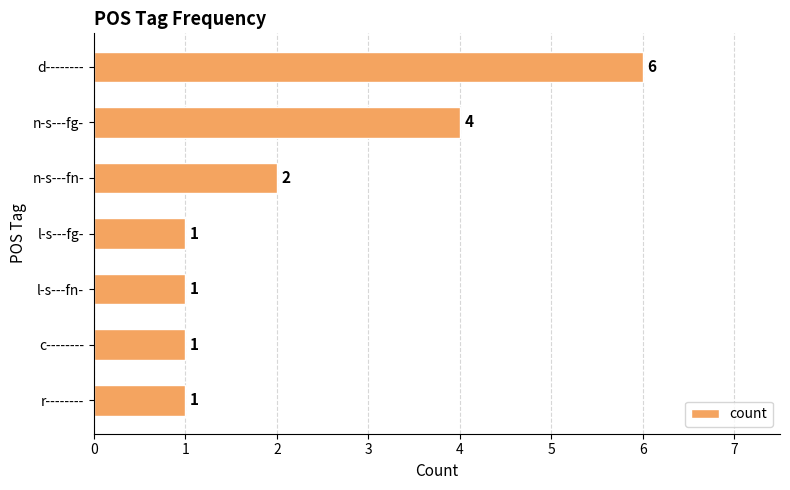

Approximately how many times larger is the value at c-------- compared to l-s---fn-?

1.0